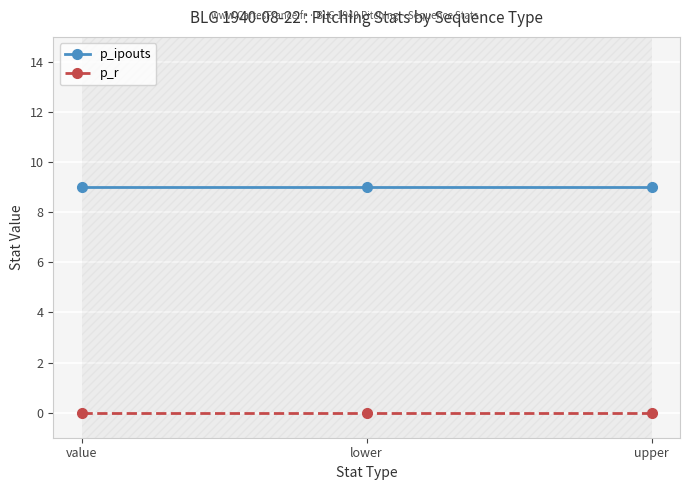

Rank the series at upper from highest to lowest value.

p_ipouts, p_r